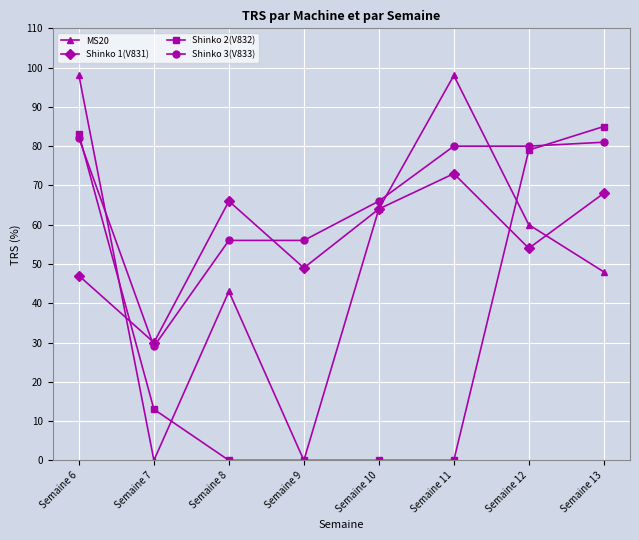

Reading left to right, list all the values displayed in this chart.

MS20: Semaine 6=98	Semaine 7=0	Semaine 8=43	Semaine 9=0	Semaine 10=64	Semaine 11=98	Semaine 12=60	Semaine 13=48
Shinko 1(V831): Semaine 6=47	Semaine 7=30	Semaine 8=66	Semaine 9=49	Semaine 10=64	Semaine 11=73	Semaine 12=54	Semaine 13=68
Shinko 2(V832): Semaine 6=83	Semaine 7=13	Semaine 8=0	Semaine 9=0	Semaine 10=0	Semaine 11=0	Semaine 12=79	Semaine 13=85
Shinko 3(V833): Semaine 6=82	Semaine 7=29	Semaine 8=56	Semaine 9=56	Semaine 10=66	Semaine 11=80	Semaine 12=80	Semaine 13=81